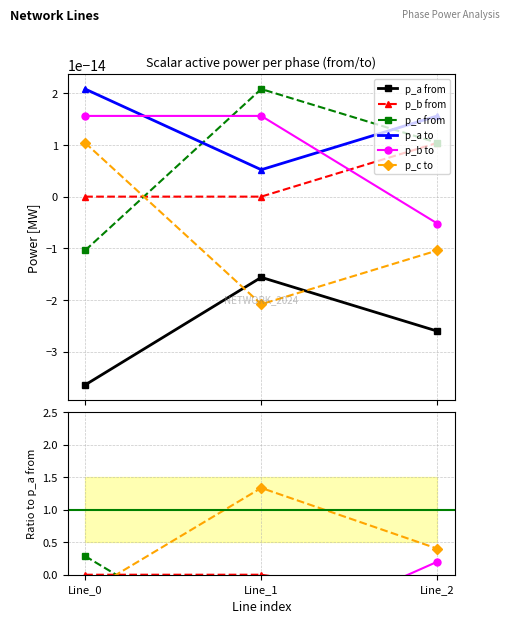

Between Line_0 and Line_2, which is larger?

Line_2